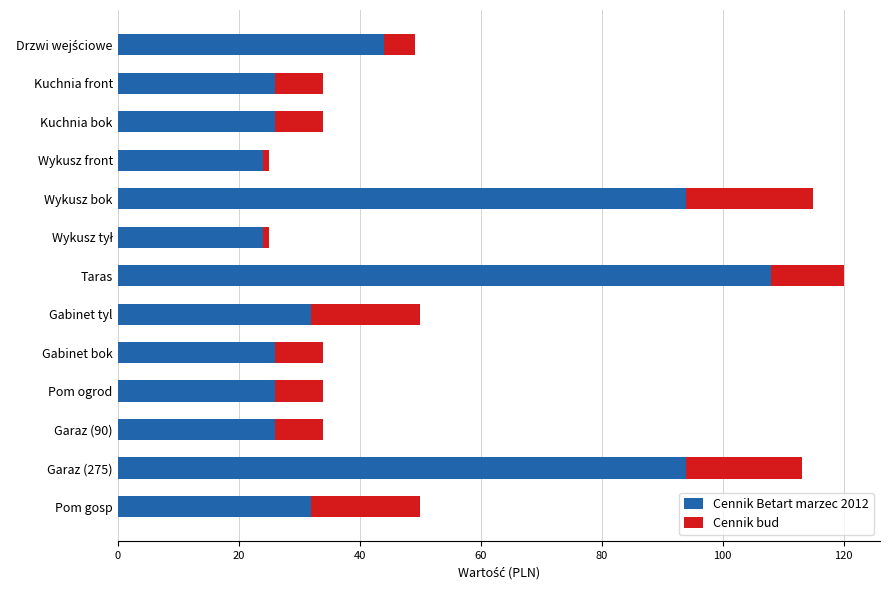

Is it true that Cennik Betart marzec 2012 equals 94.0 at Wykusz bok?

True